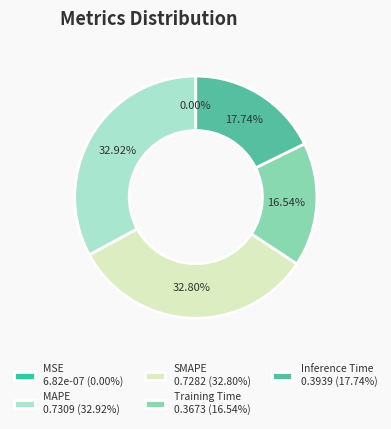

Is there any slice that represents more than half of the pie?

No